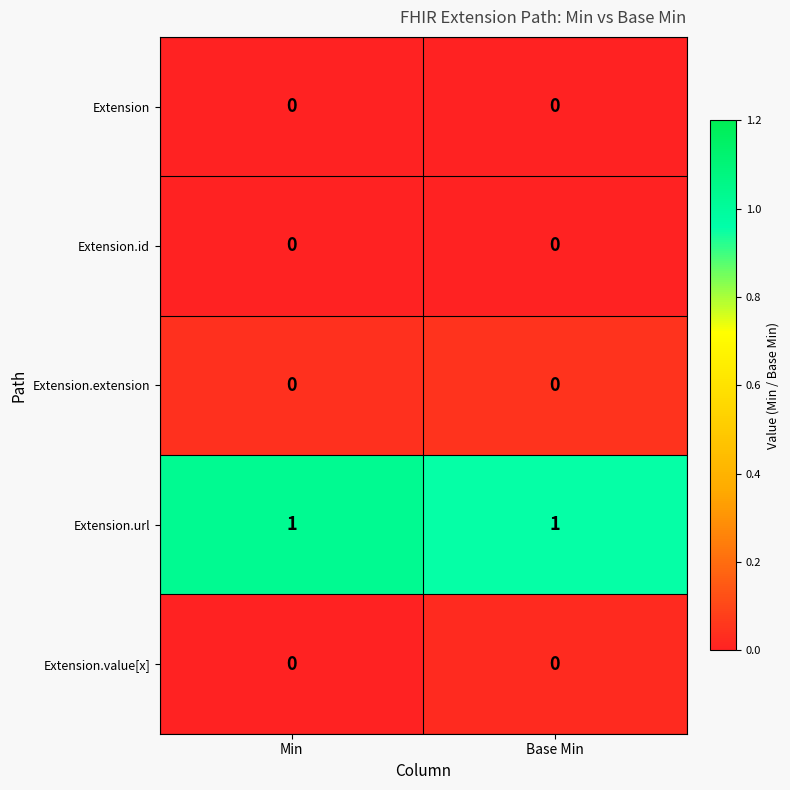

What is the spread (max minus min) of values at Base Min?

1.0